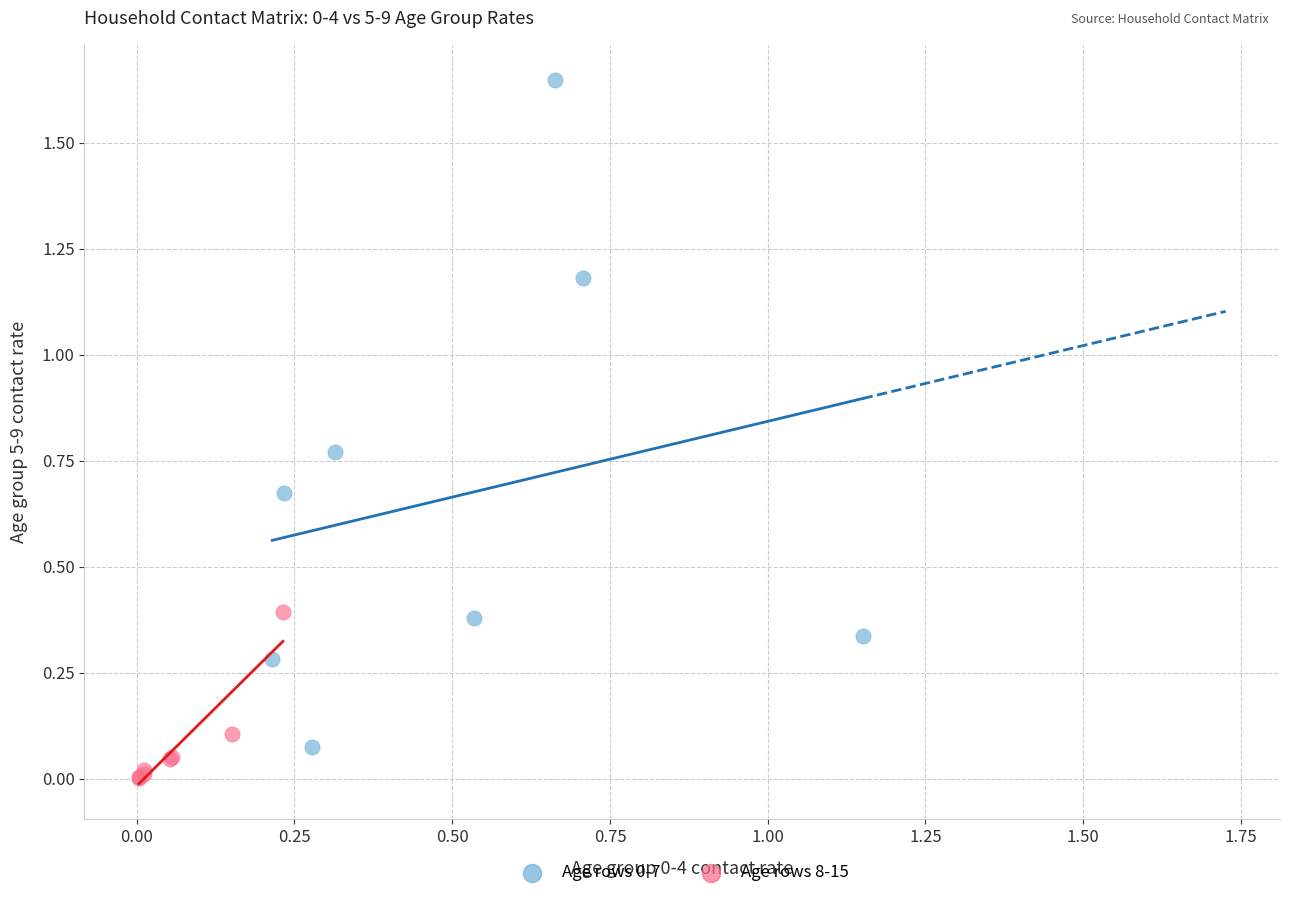

Which series reaches the minimum Y coordinate?

Age rows 8-15